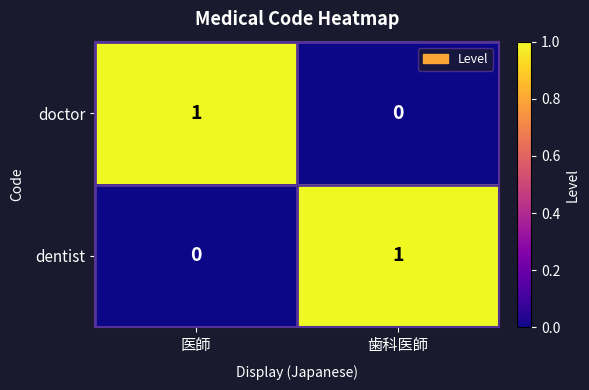

The value of dentist at 医師 is 1. True or false?

False